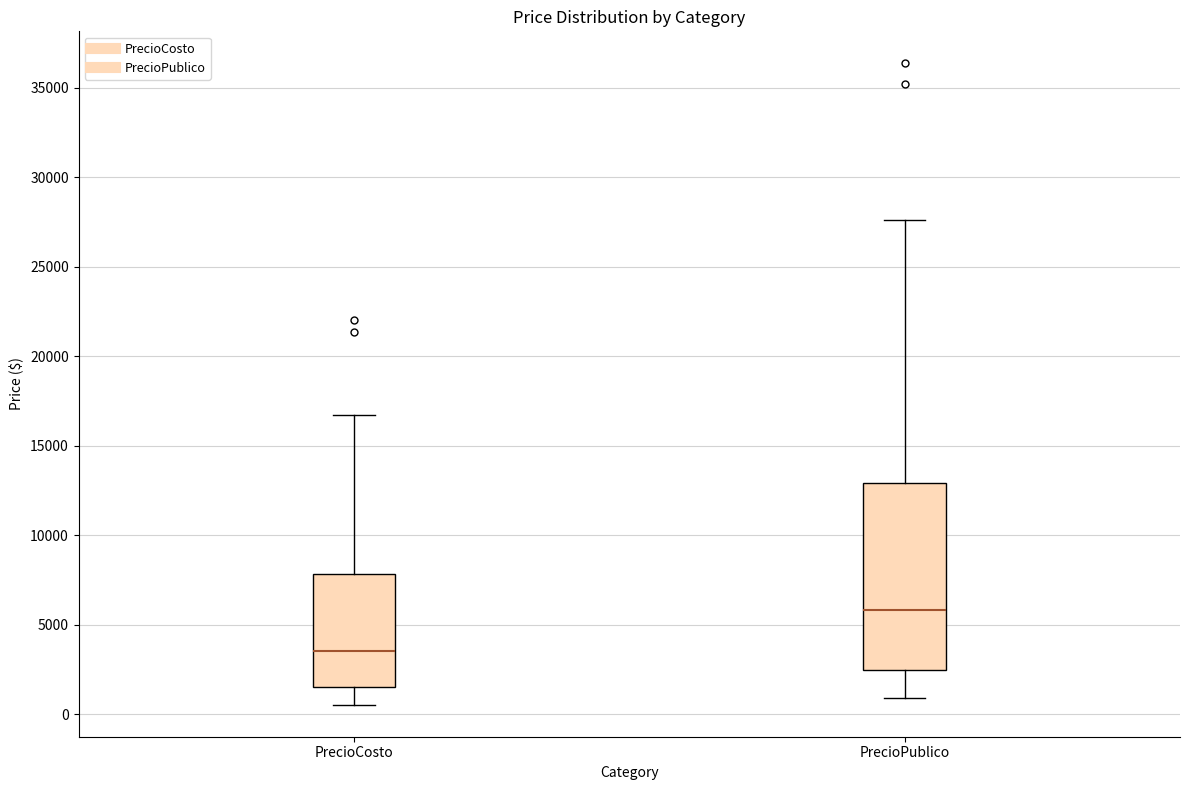

Which box has the highest median line?

PrecioPublico